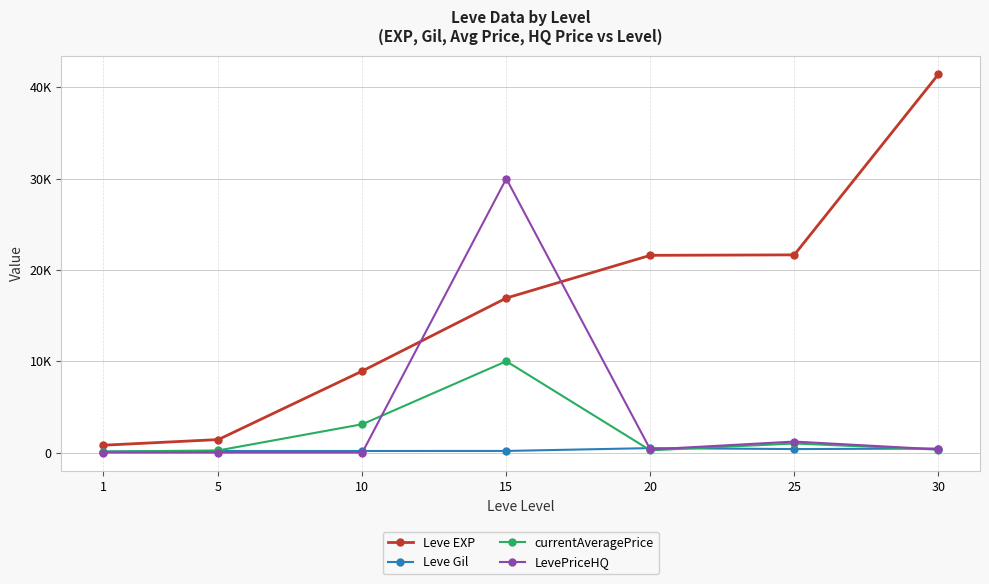

Reading left to right, extract all data points from this chart.

Leve EXP: 1=800.0	5=1420.0	10=8930.0	15=16920.0	20=21600.0	25=21650.0	30=41410.0
Leve Gil: 1=113.0	5=169.0	10=169.0	15=174.0	20=485.0	25=379.0	30=440.0
currentAveragePrice: 1=99.0	5=229.7	10=3098.7	15=10000.0	20=244.4	25=990.2	30=318.5
LevePriceHQ: 1=0.0	5=0.0	10=0.0	15=30000.0	20=335.2	25=1200.7	30=343.5